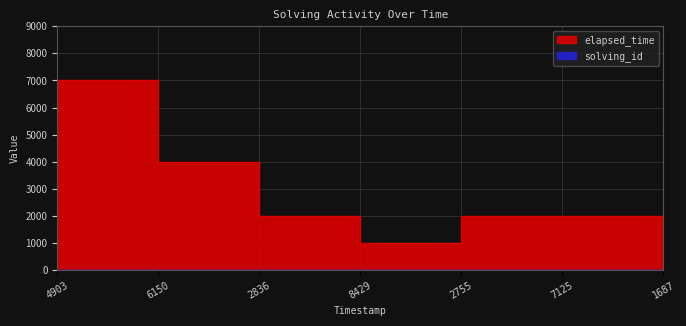

Rank the series by their average value, from highest to lowest.

elapsed_time, solving_id